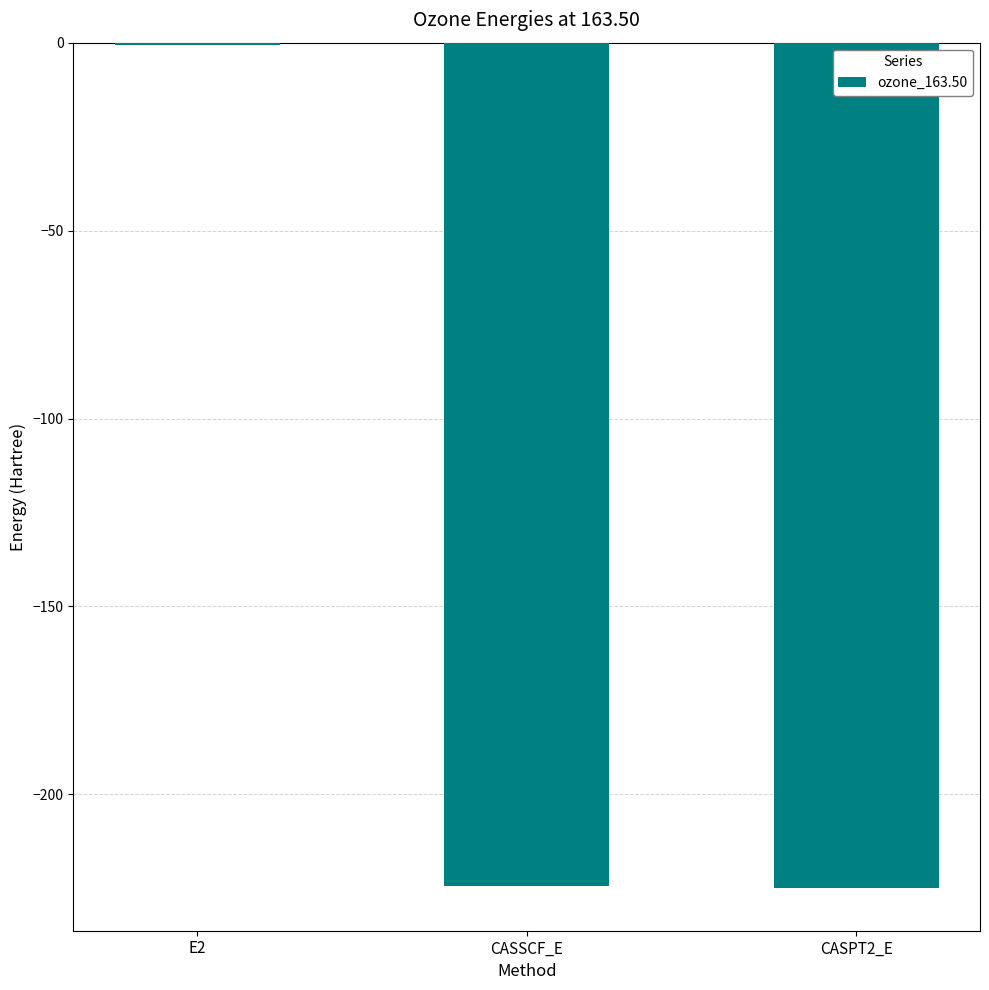

The chart shows a value of -358.4 at CASSCF_E. True or false?

False